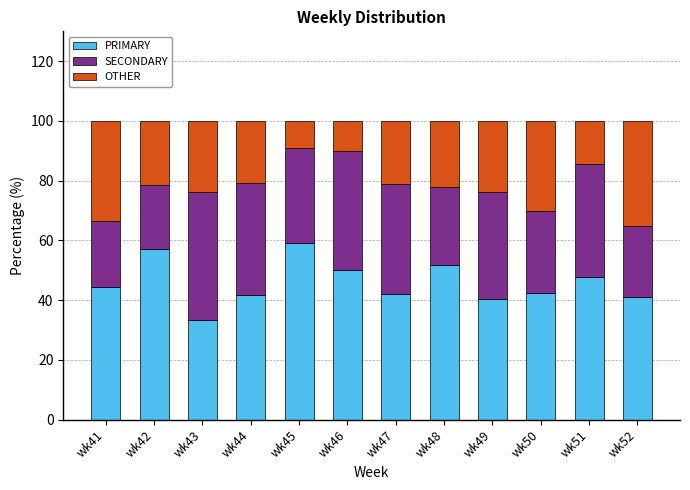

What is the difference between the maximum and minimum values in the PRIMARY series?

25.8